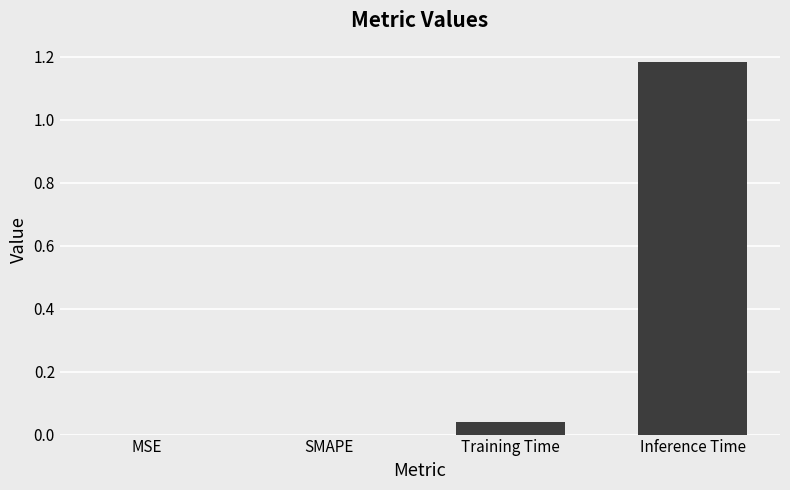

The chart shows a value of -0.4 at MSE. True or false?

False